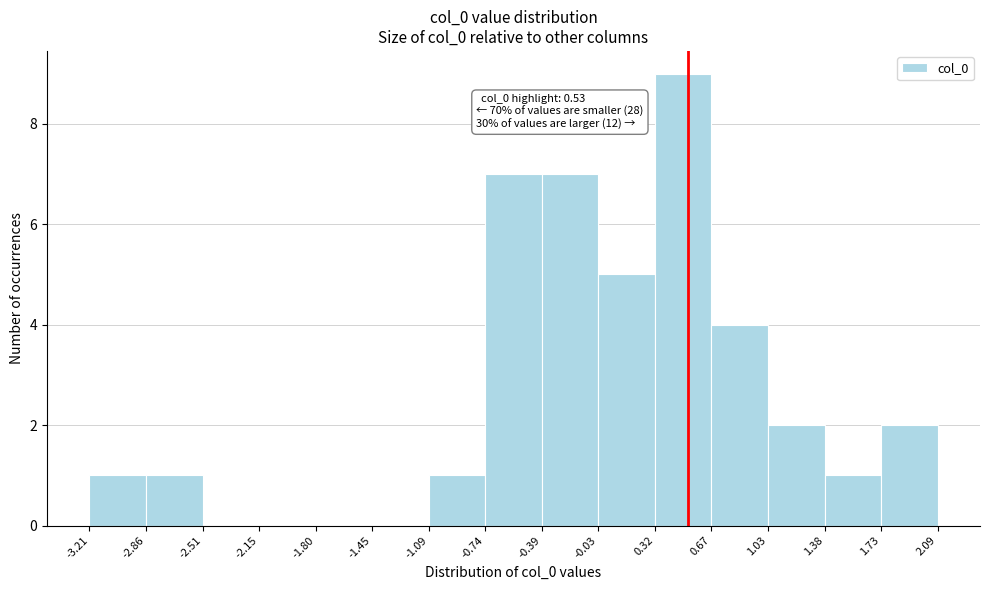

Which range on the x-axis has the tallest bar?

0.32 to 0.67